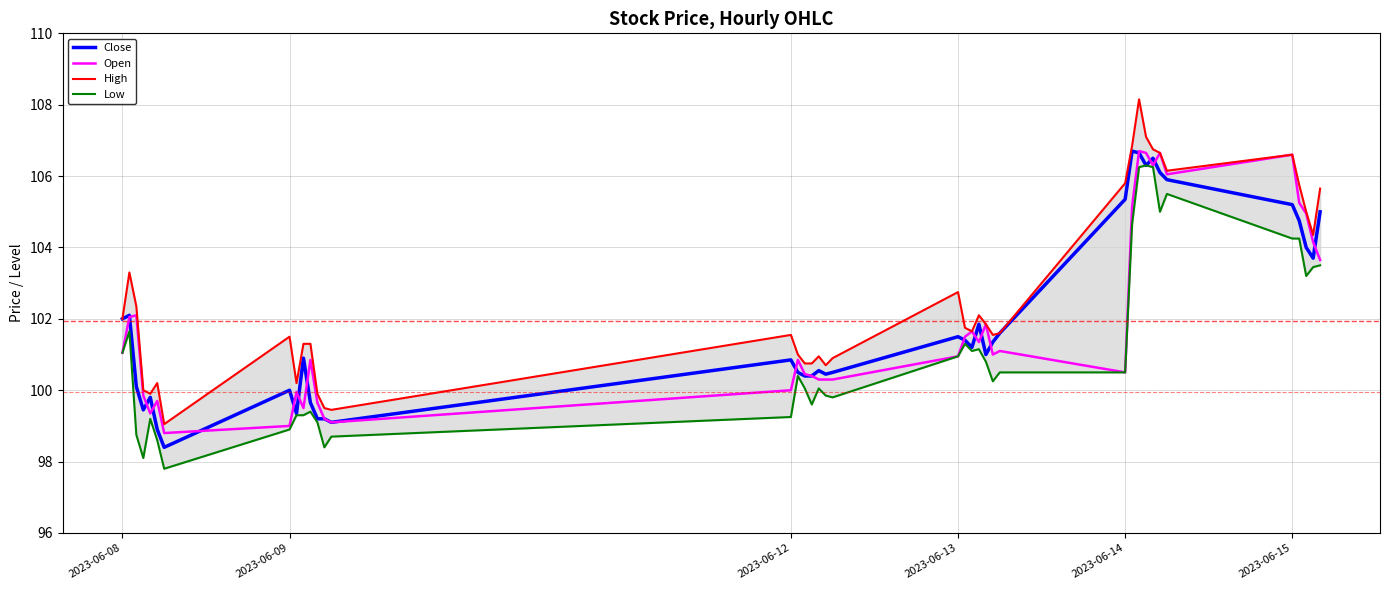

What is the highest value of the Open series?

106.7